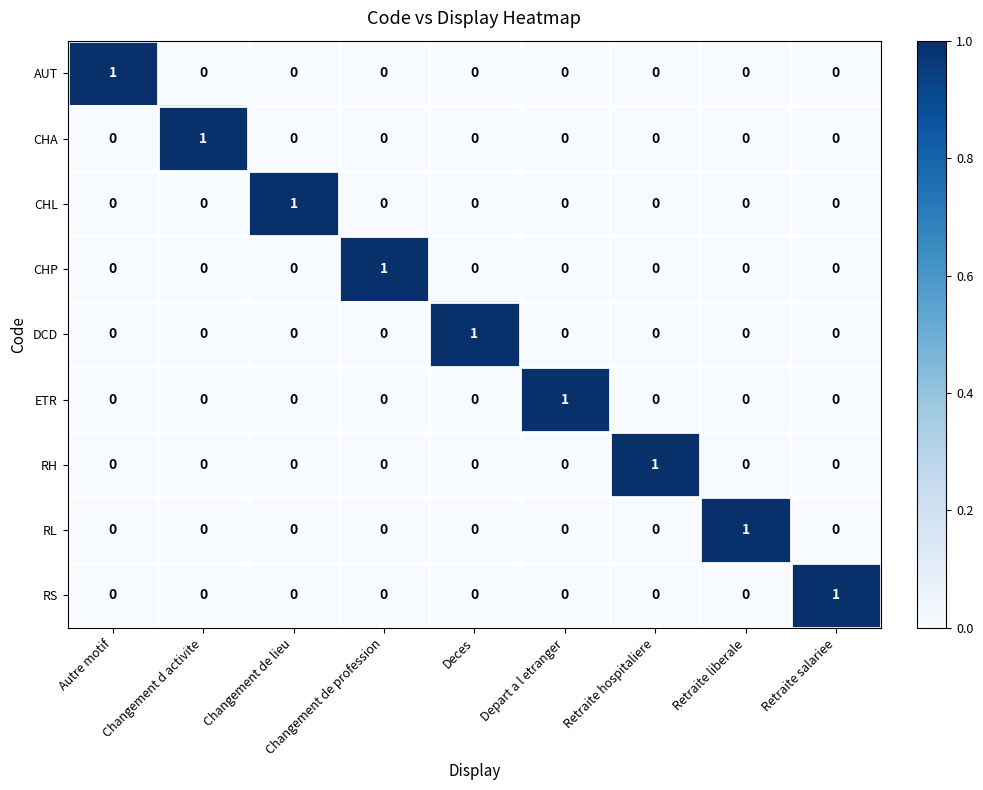

The value of CHL at Autre motif is 0. True or false?

True